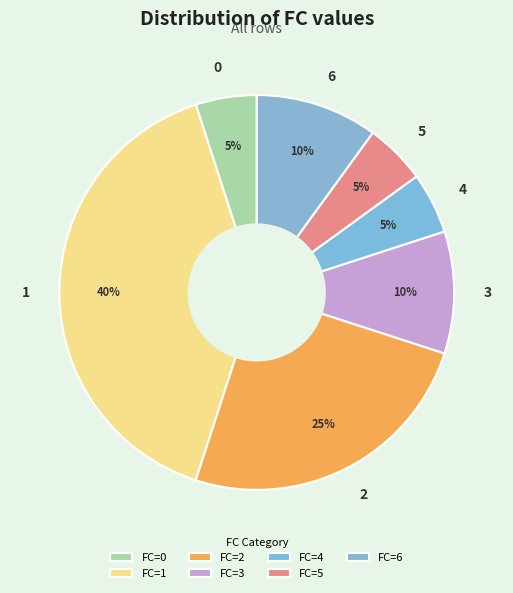

To the nearest percent, what percentage of the pie is 6?

10%